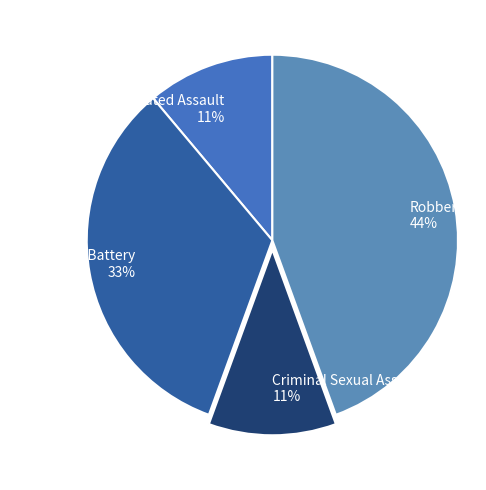

Count the number of slices in the pie.

4